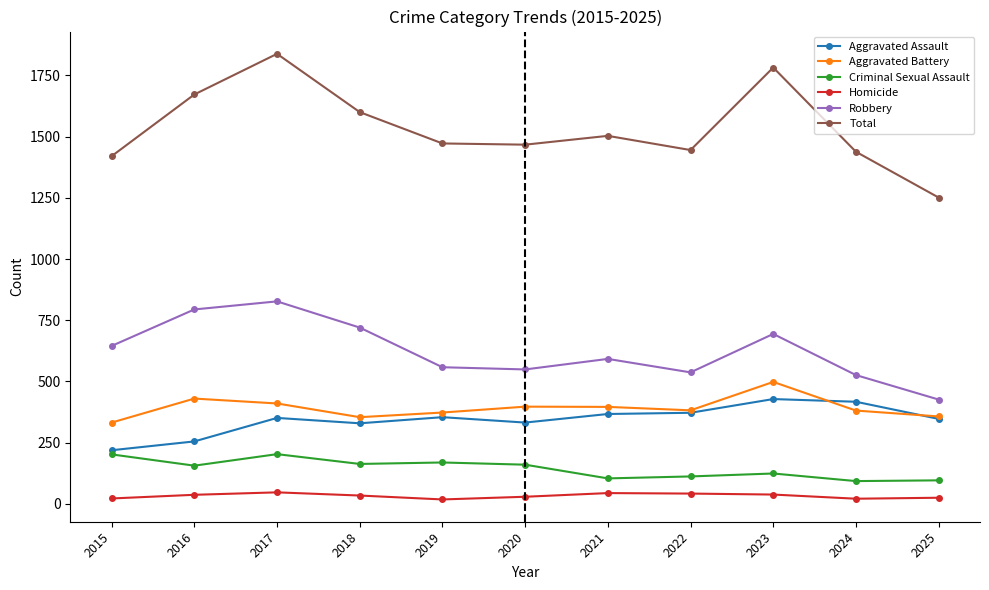

True or false: Aggravated Battery has more than 0 points higher than both neighbors.

True